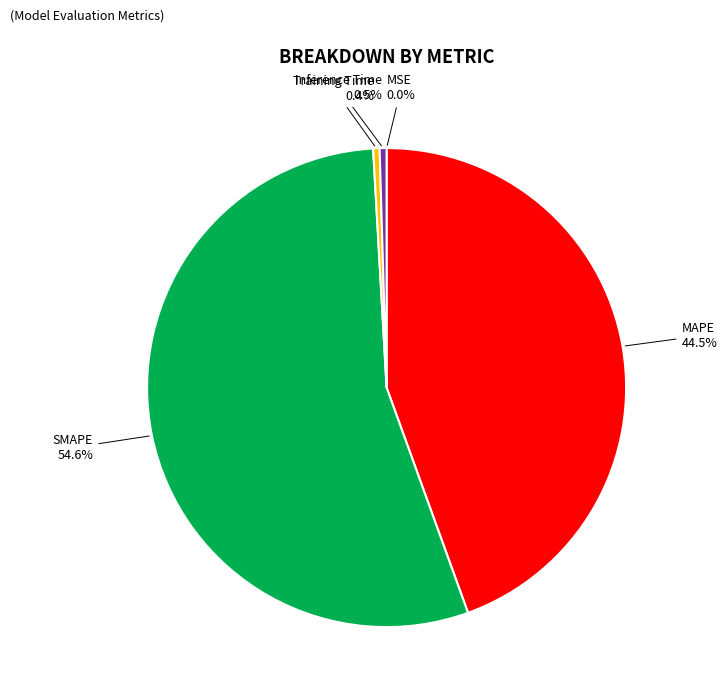

Which slice is the largest?

SMAPE